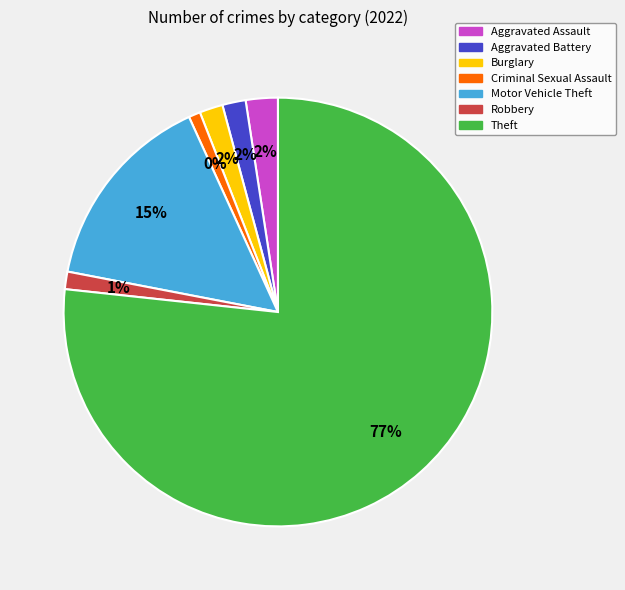

To the nearest percent, what is the combined percentage of Aggravated Battery and Criminal Sexual Assault?

3%